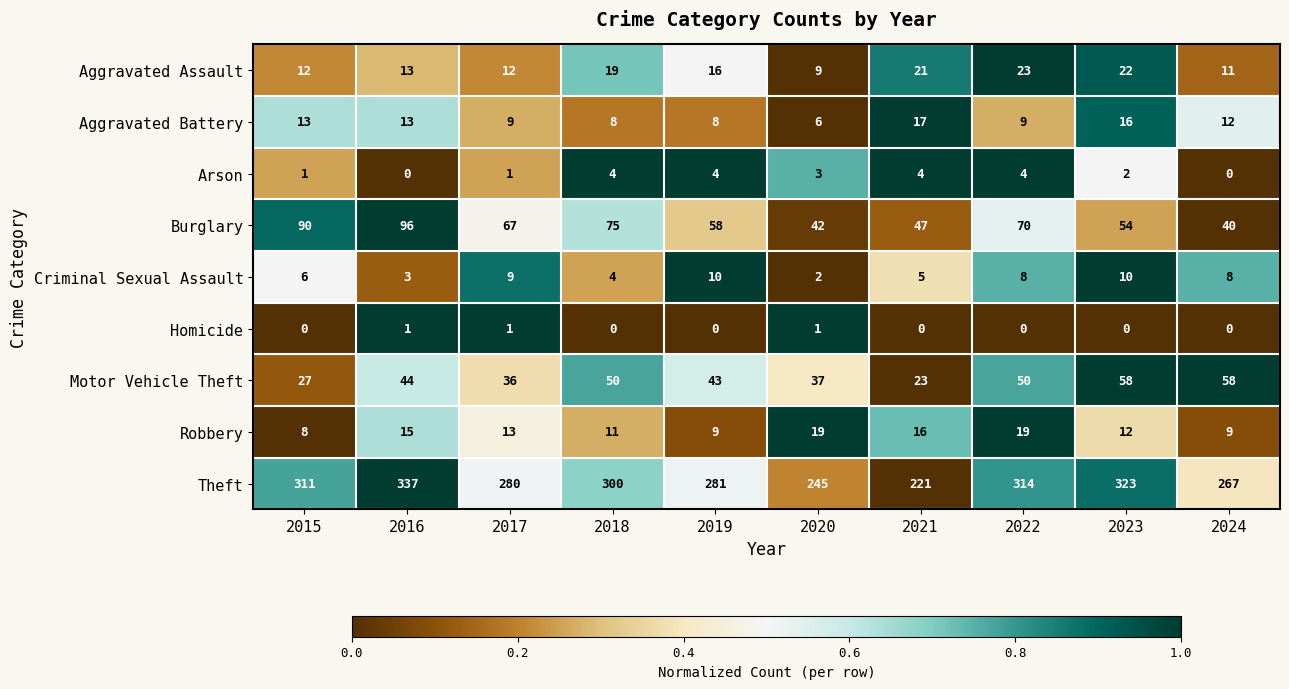

Which series has the largest total across all categories?

Theft